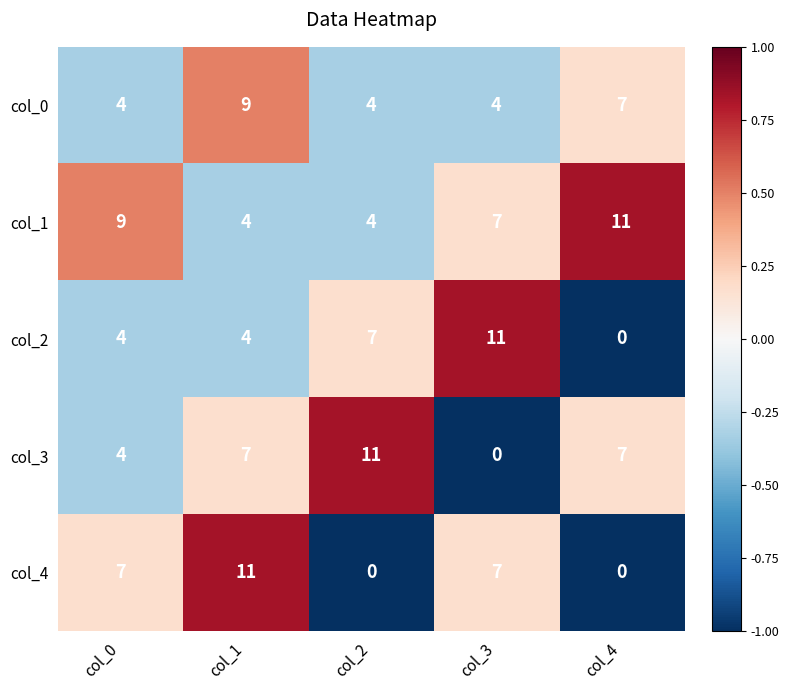

What is the difference between the col_3 values at col_0 and col_3?

4